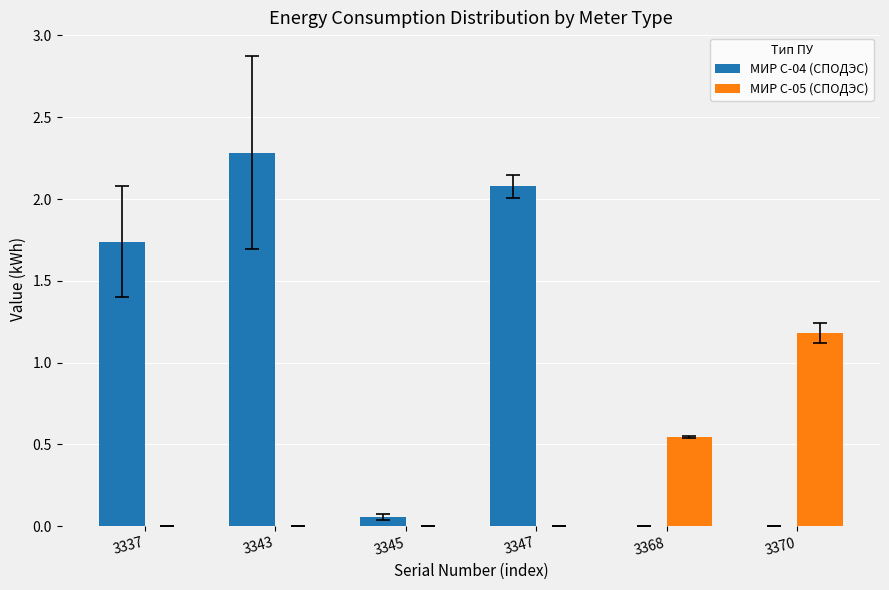

At which category is the sum across all series the highest?

3343